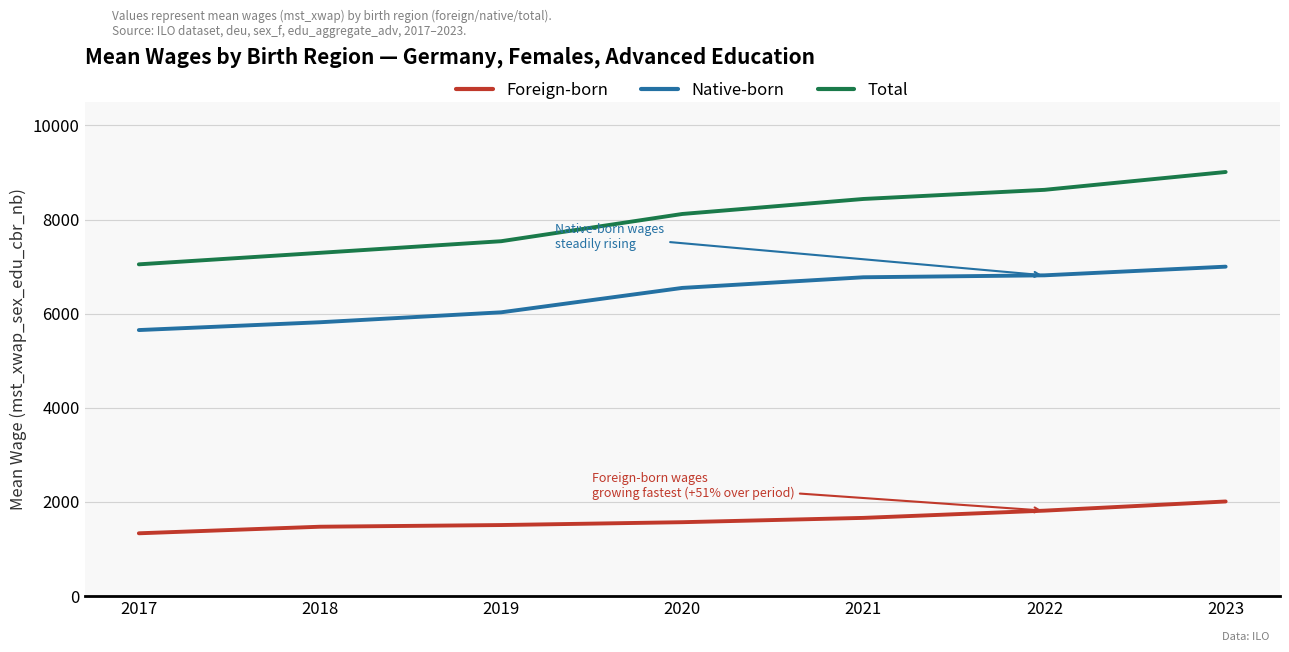

Rank the series by their average value, from highest to lowest.

Total, Native-born, Foreign-born